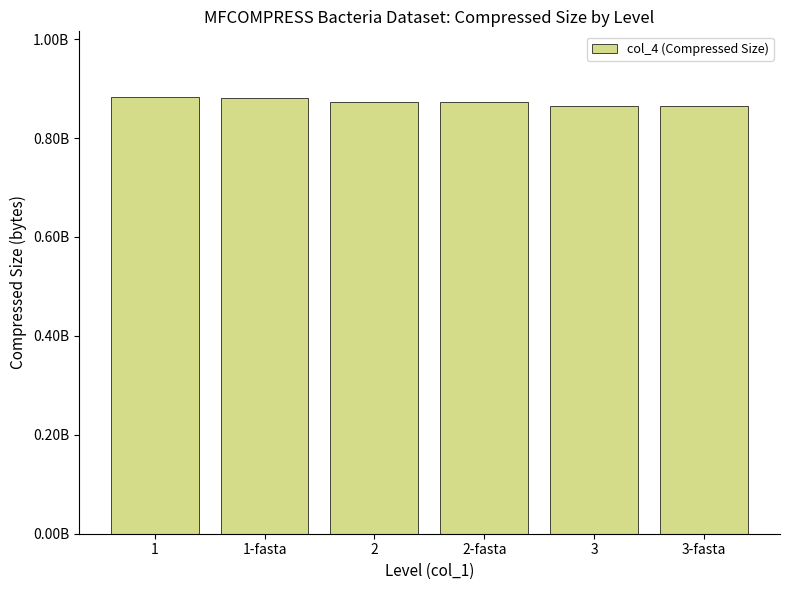

What is the greatest value displayed?

883228436